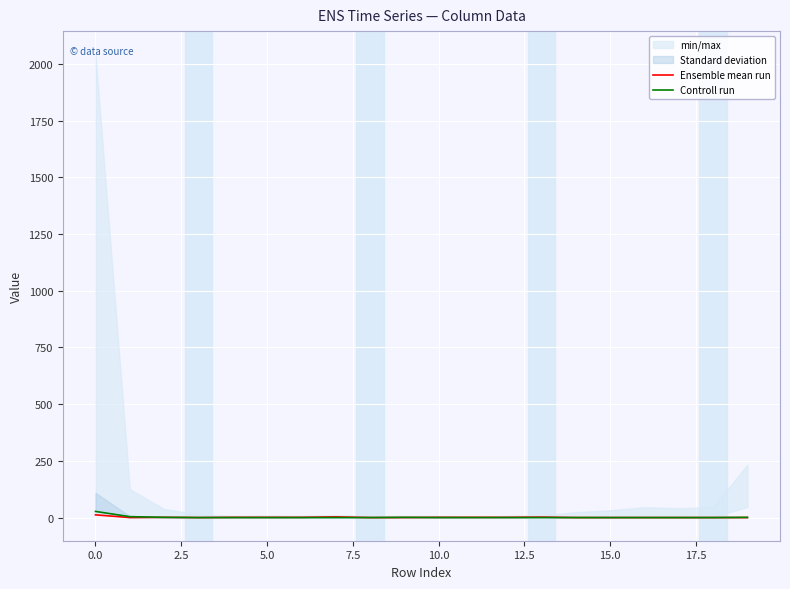

Which series has the largest range (max minus min)?

Controll run